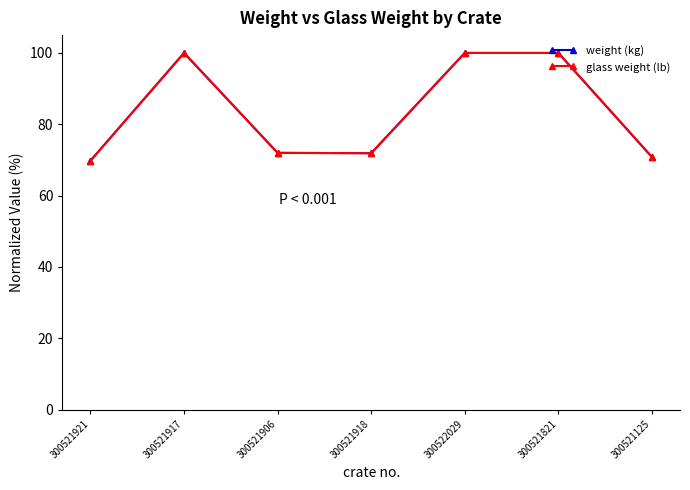

What is the sum of the glass weight (lb) values at 300521906 and 300521821?

172.0